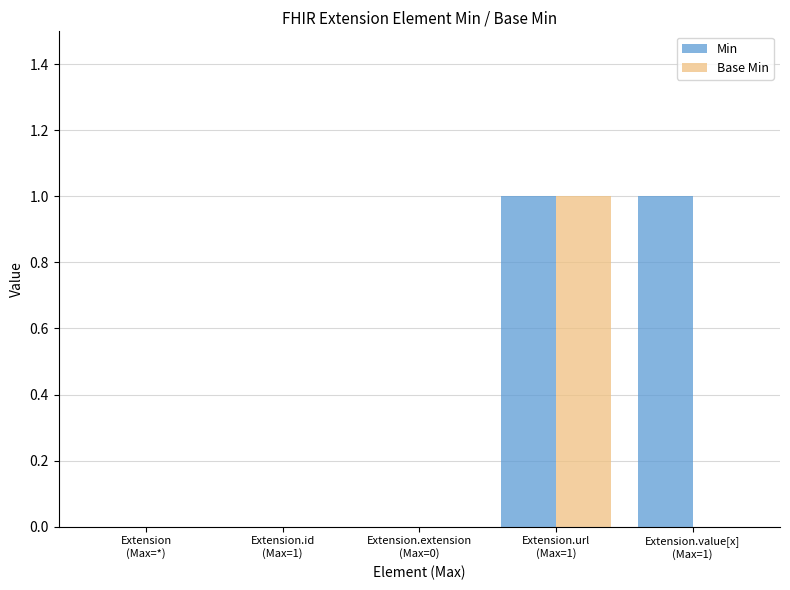

What is the sum of the Base Min values at Extension.url
(Max=1) and Extension.value[x]
(Max=1)?

1